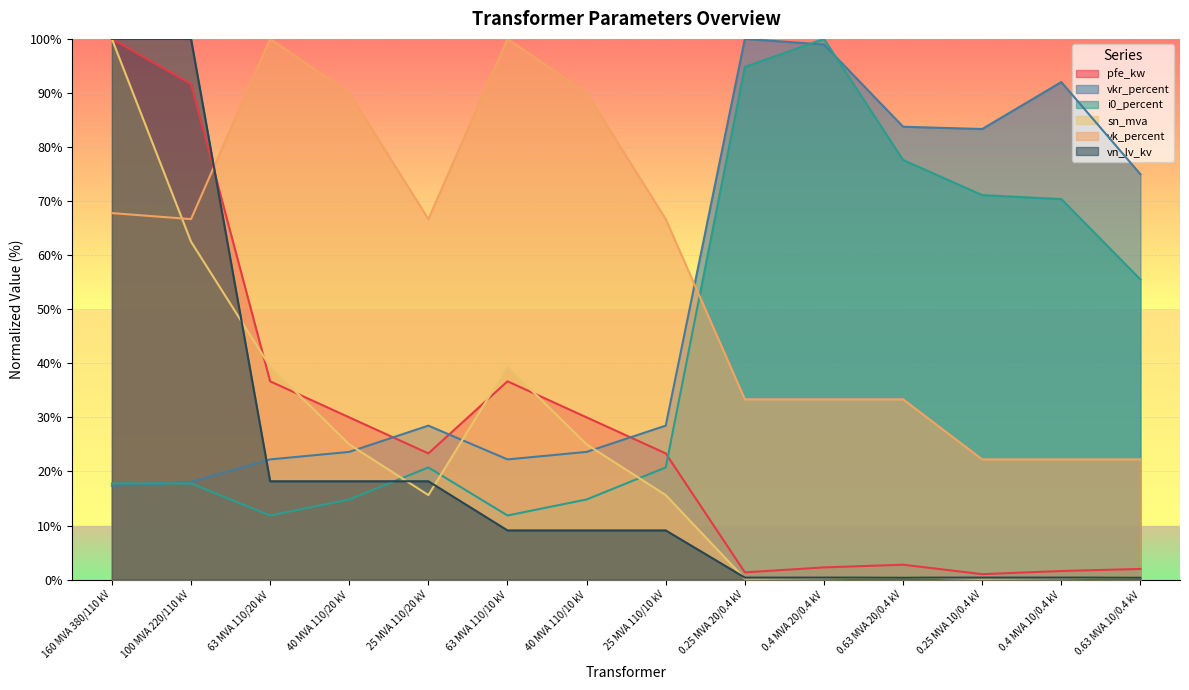

How many lines are shown in the chart?

6